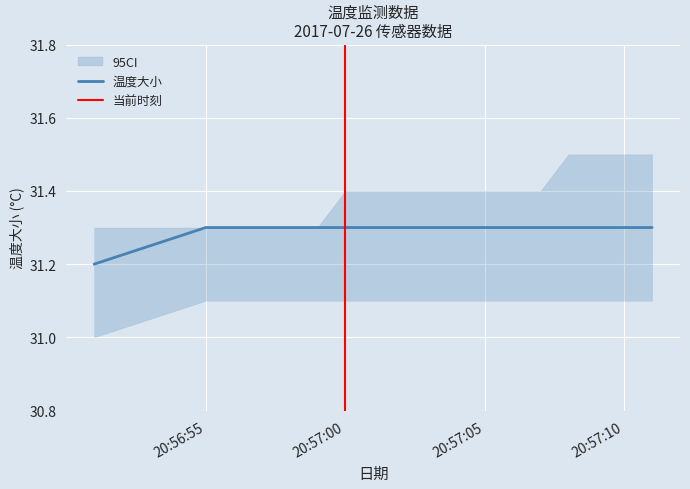

True or false: the data shows 21.2 at 20:57:05.

False